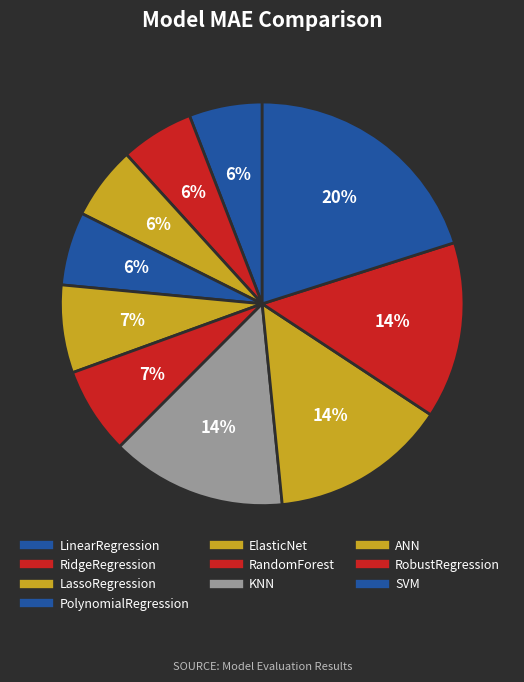

To the nearest percent, what portion does RidgeRegression represent?

6%